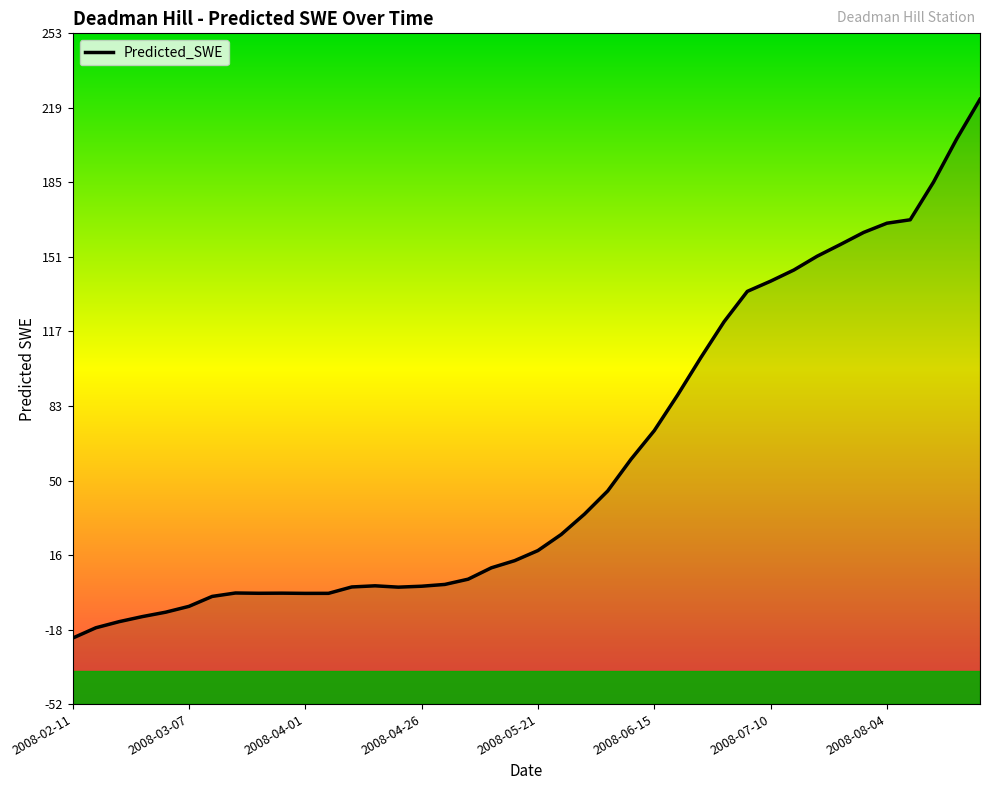

The value at 2008-08-24 is 222.9. True or false?

True